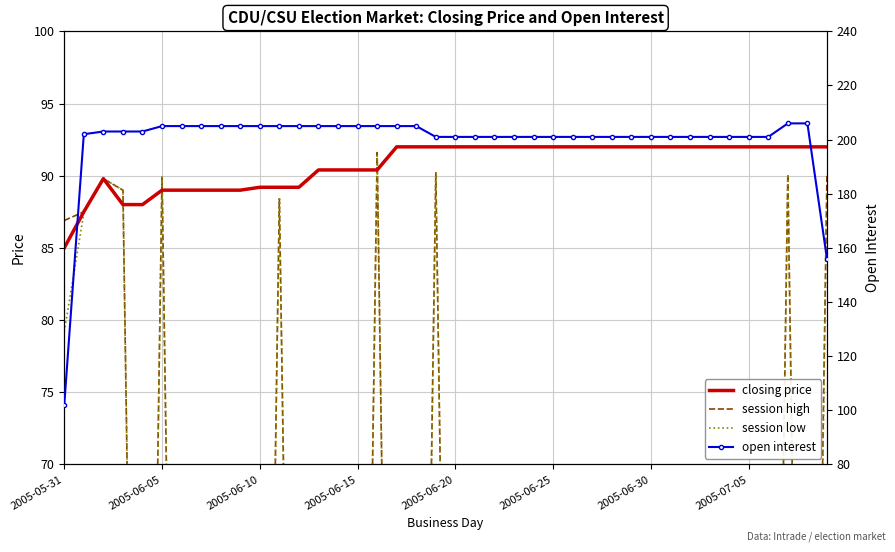

What is the highest value of the closing price series?

92.0